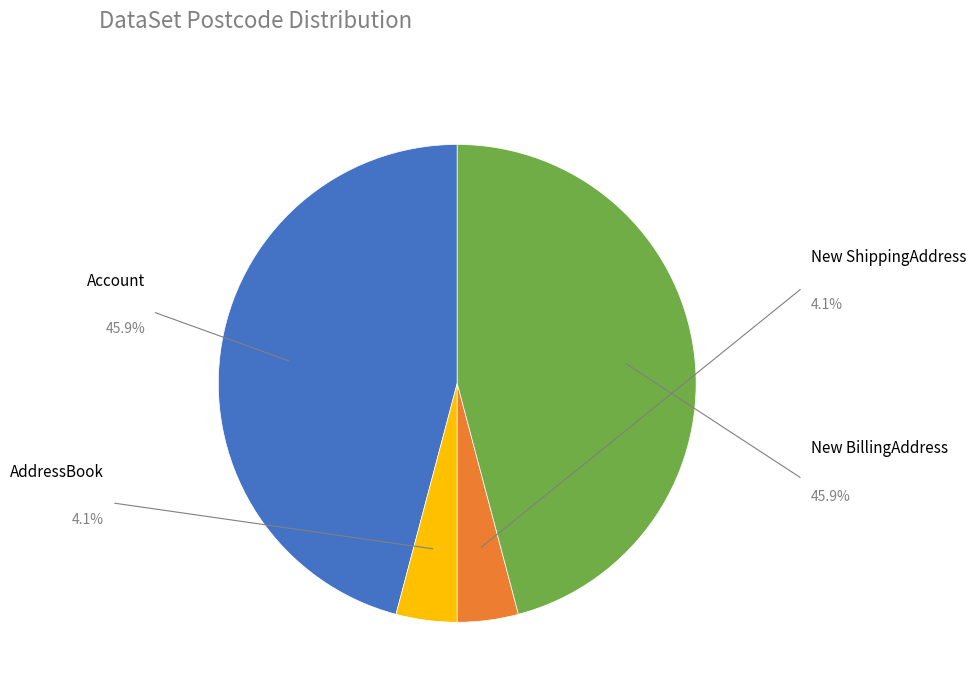

Rank the categories by value from highest to lowest.

Account, New BillingAddress, AddressBook, New ShippingAddress